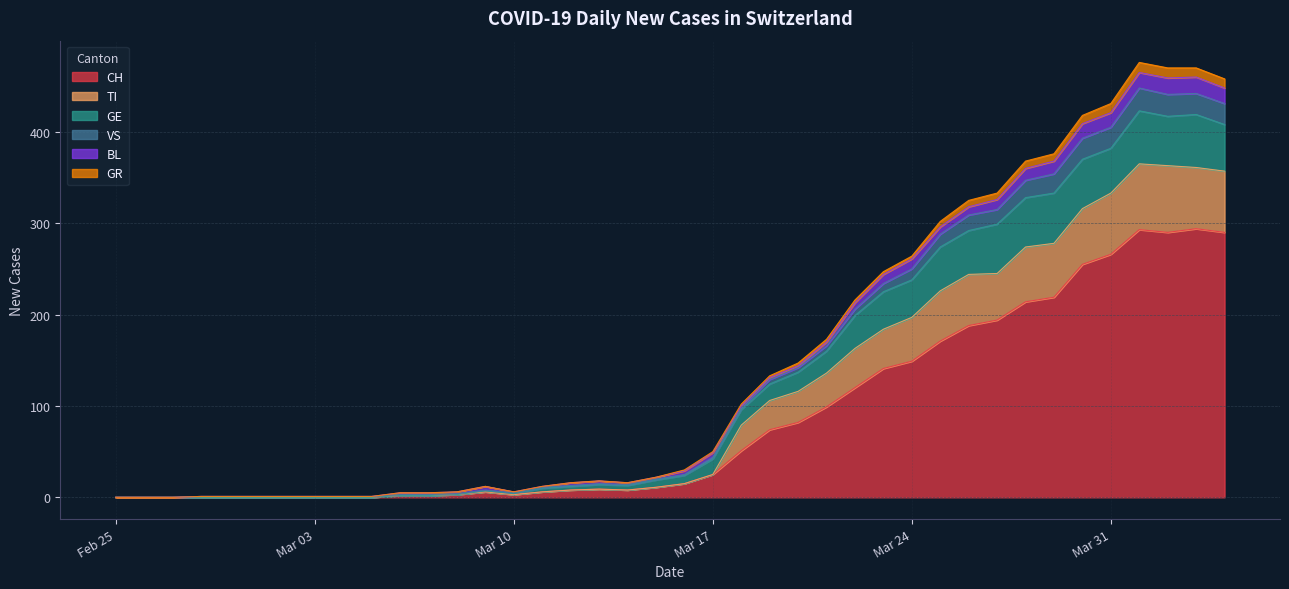

Does the chart display data point markers on the line(s)?

No